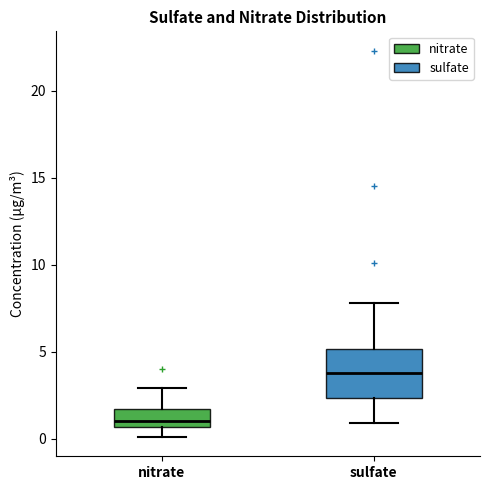

Reading left to right, transcribe this box plot: for each box, give where its median line is, the range the box spans, and where its two whiskers end, as read against the y-axis. The values are not printed on the chart, so give them approximately, as read against the axis.

nitrate: median 1.0, box 0.5 to 1.5, whiskers 0.0 to 3.0
sulfate: median 4.0, box 2.5 to 5.0, whiskers 1.0 to 8.0